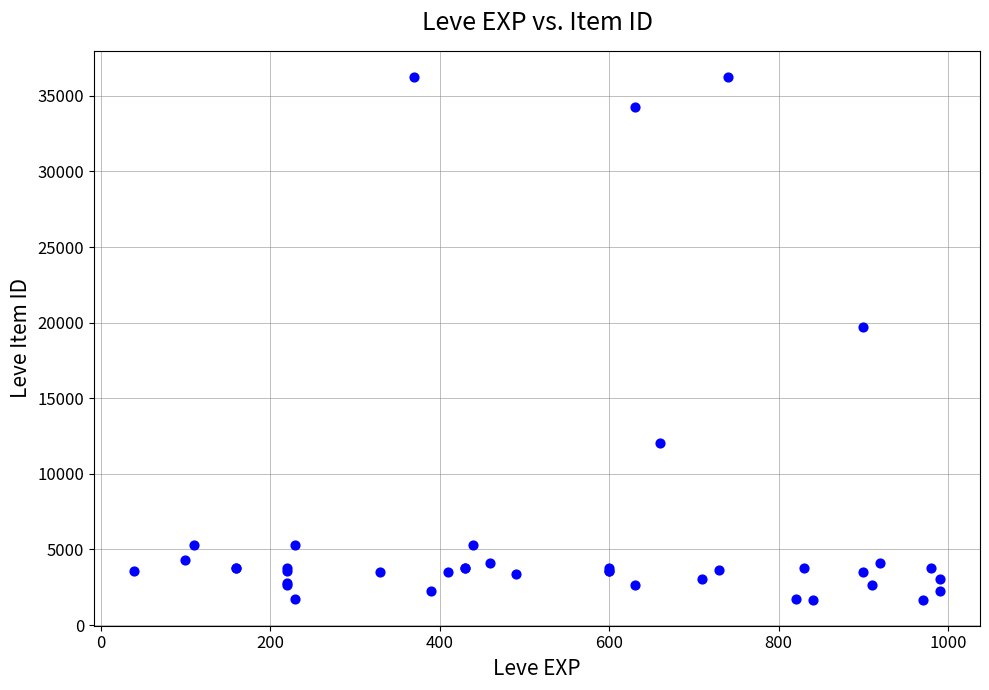

What Y value in the scatter plot is closest to 18967?

19744